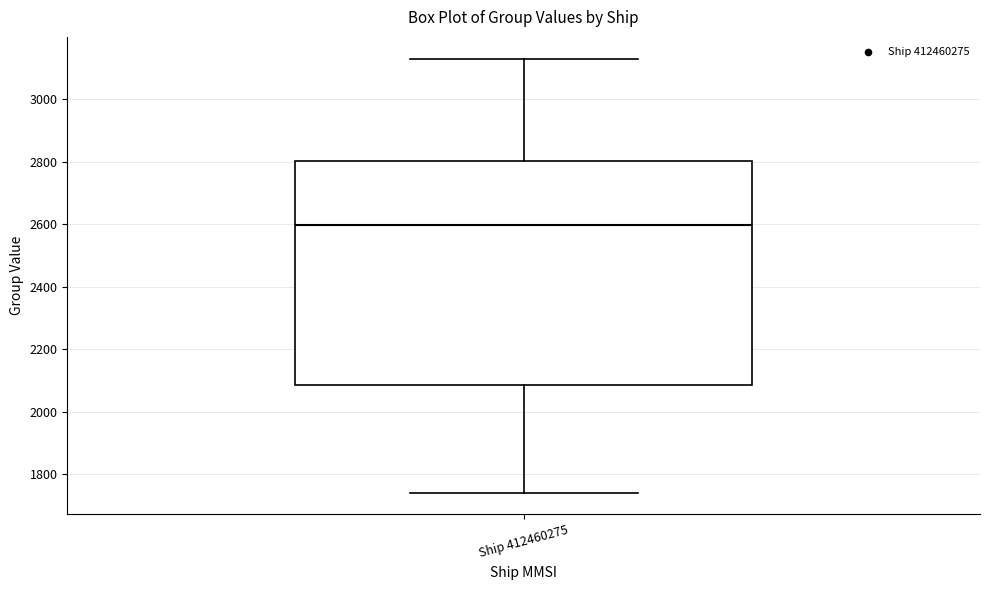

Where is the upper edge of the box for Ship 412460275 on the y-axis? The values are not printed on the chart, so give them approximately, as read against the axis.

2800